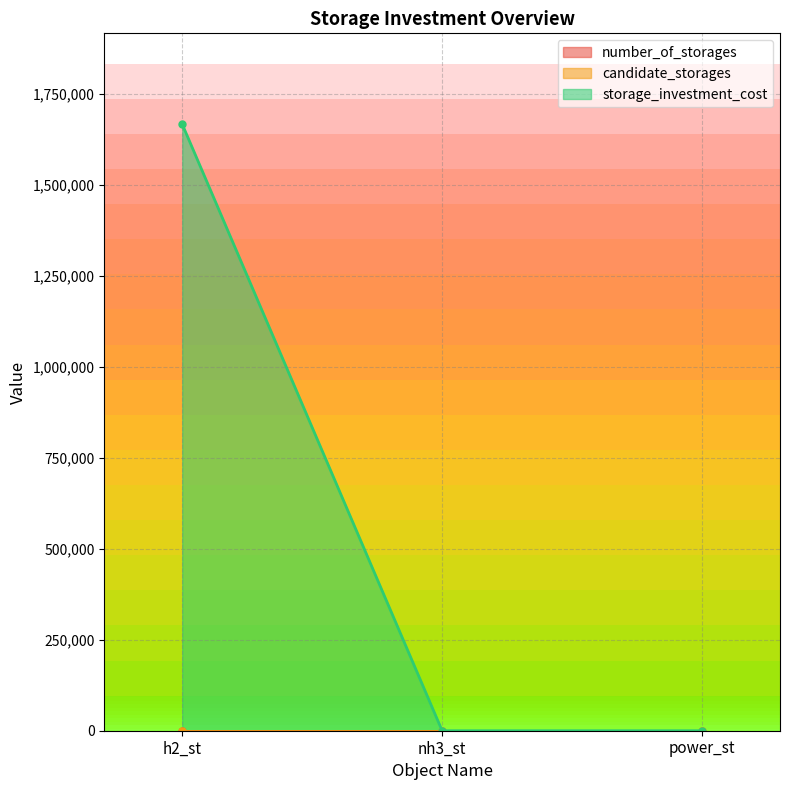

Read the candidate_storages value at nh3_st.

1